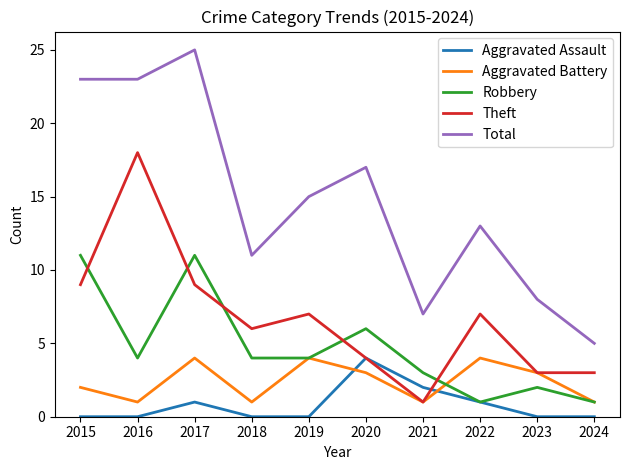

What is the difference between the maximum and minimum values in the Aggravated Battery series?

3